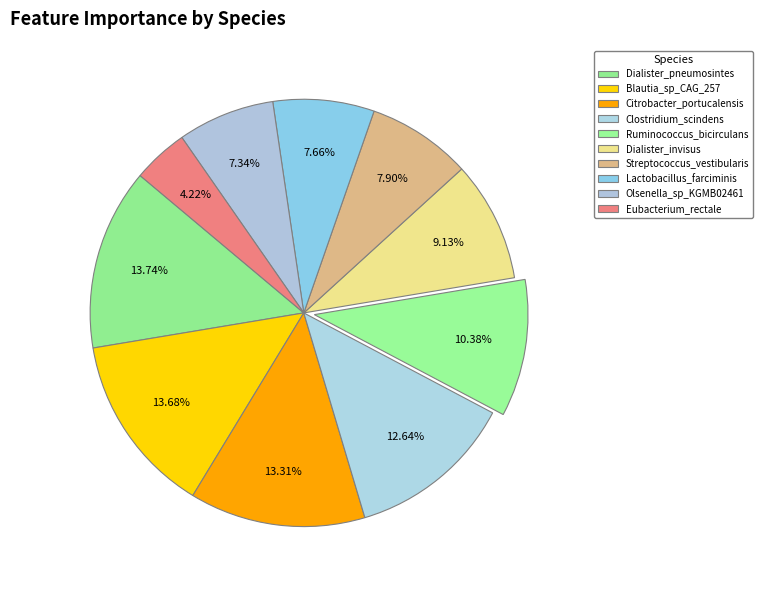

Which slice is the largest?

Dialister_pneumosintes